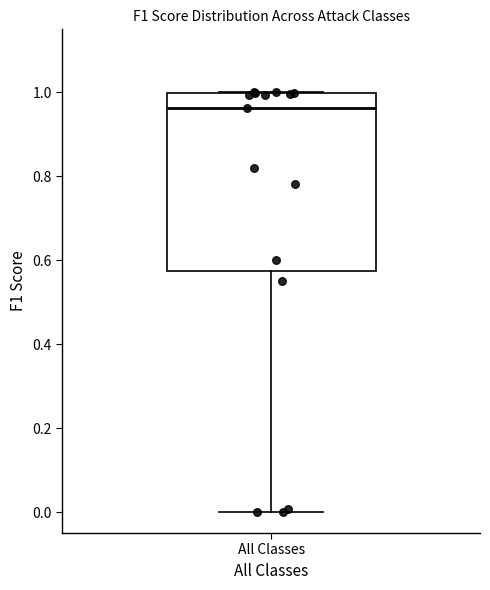

Read this box plot against the y-axis: the position of the median line, the range covered by the box, and the ends of both whiskers. The values are not printed on the chart, so give them approximately, as read against the axis.

median 0.96, box 0.58 to 1.00, whiskers 0.00 to 1.00